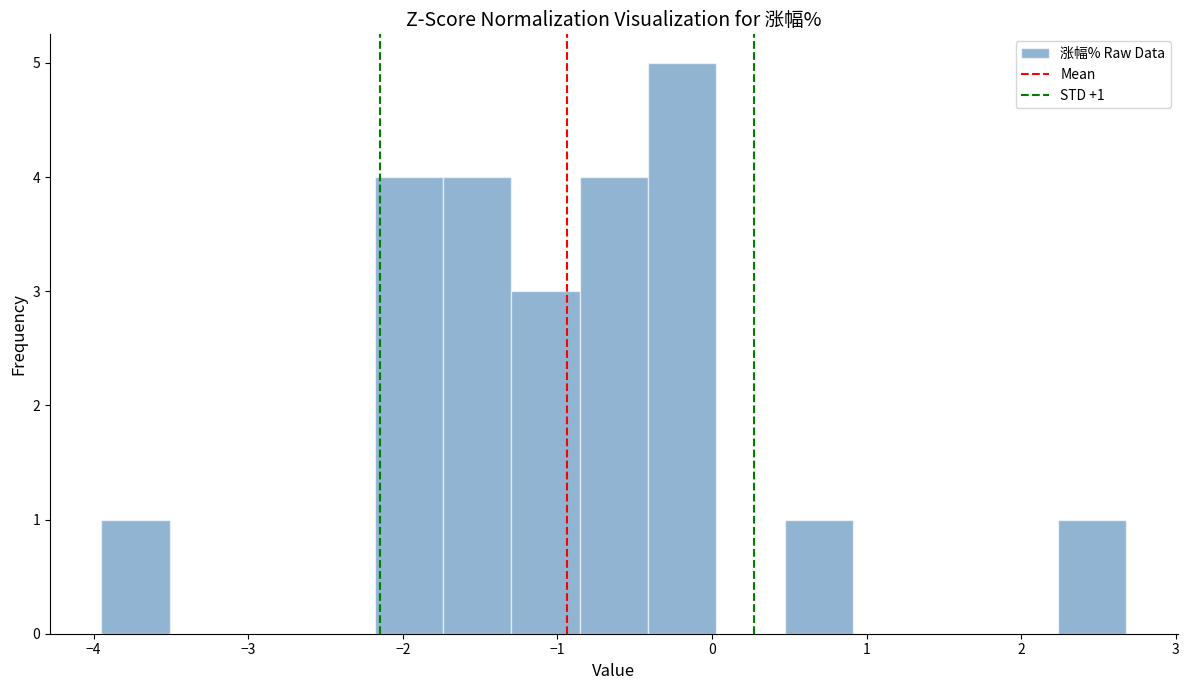

Which range on the x-axis has the tallest bar?

-0.4 to 0.0